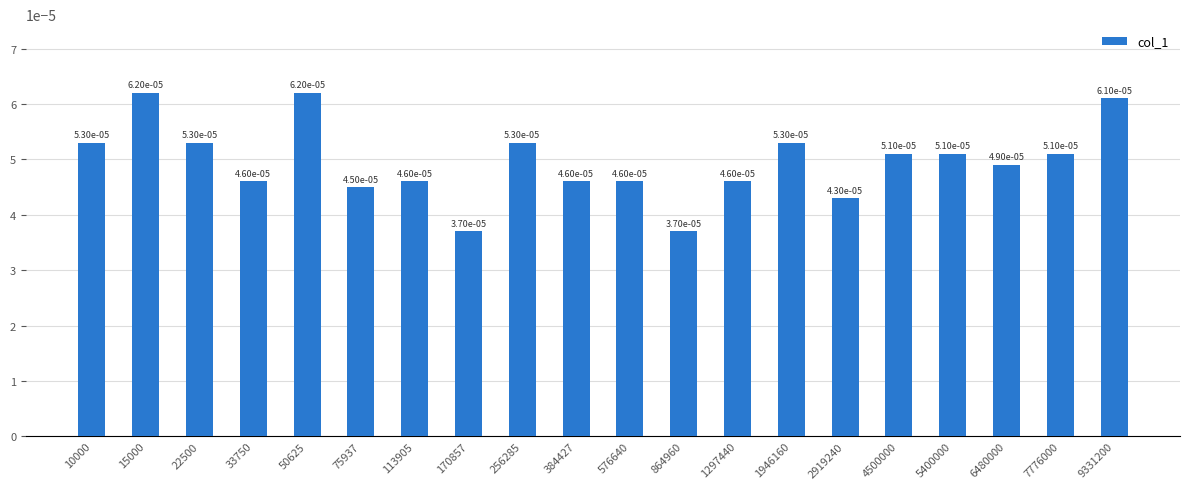

How many values are between 0 and 1?

20